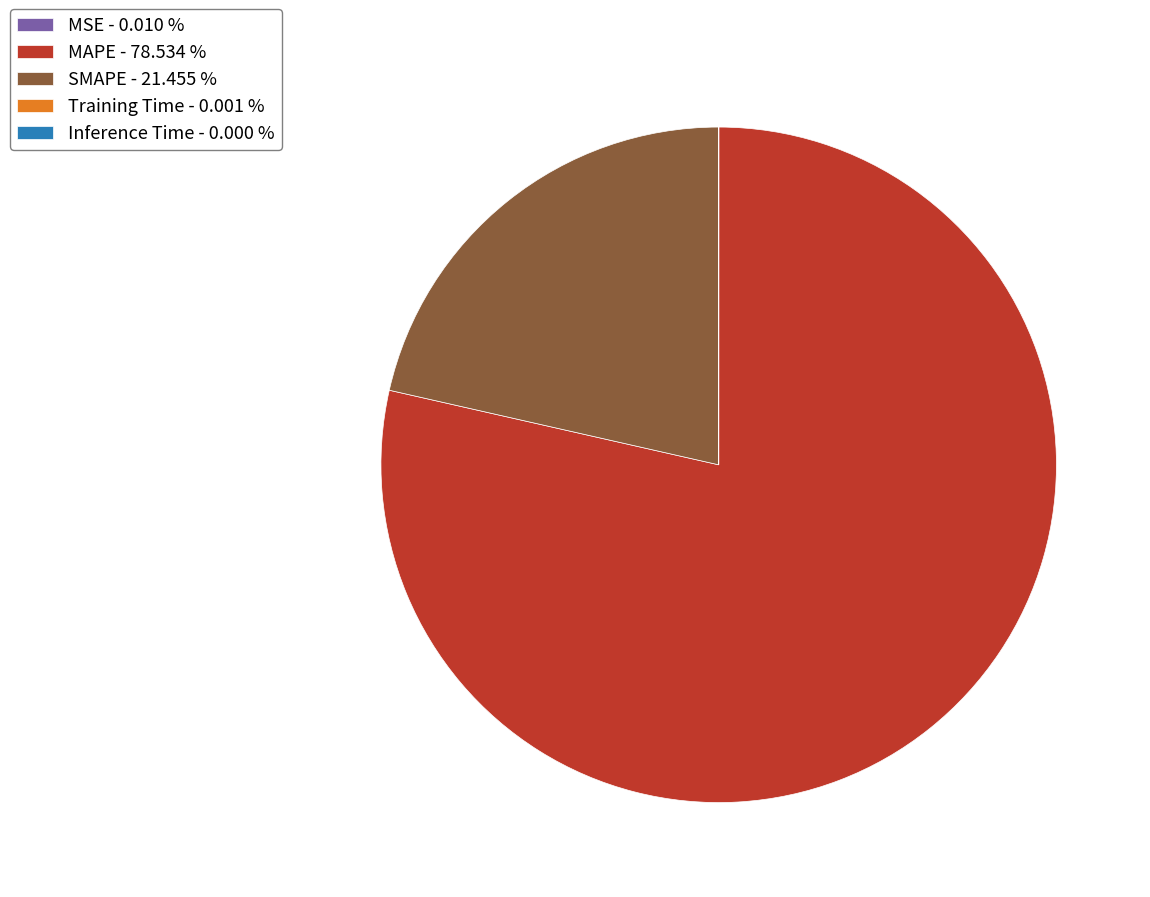

Does MAPE - 78.534 % represent more than half of the total?

Yes